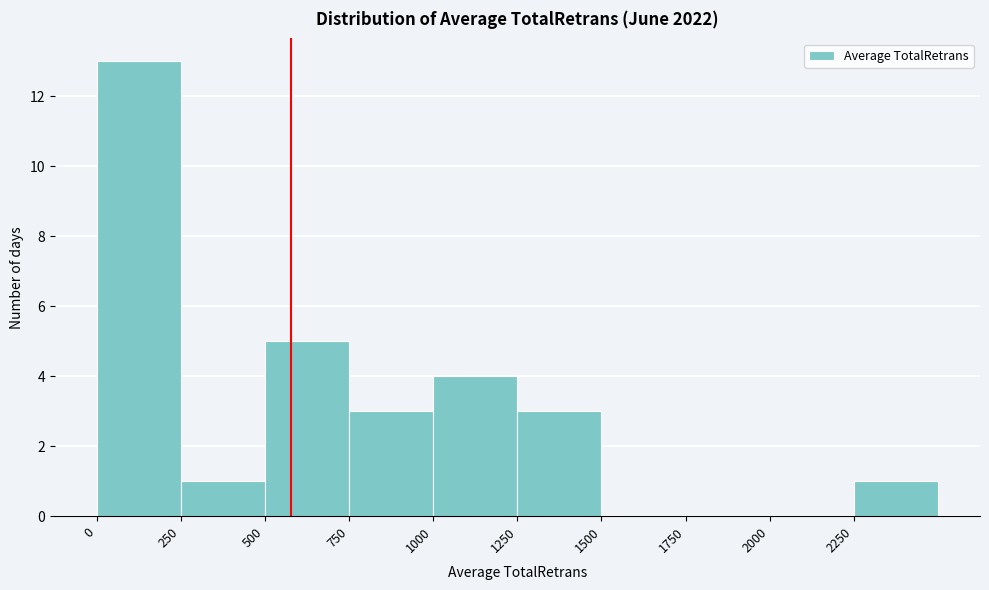

Which range on the x-axis has the tallest bar?

0 to 250